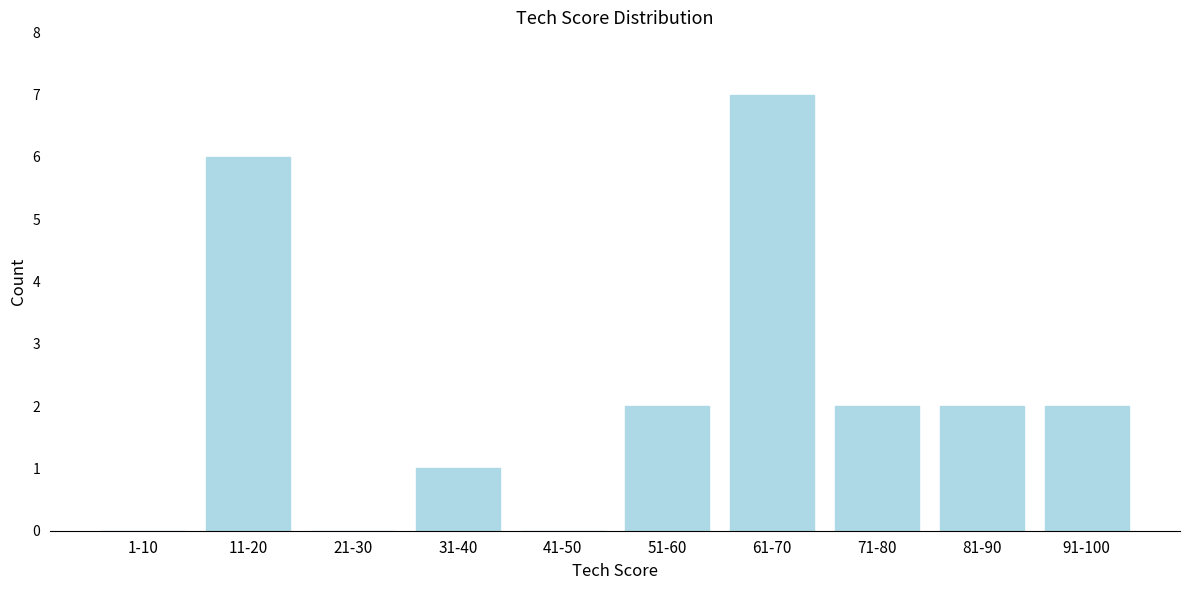

Reading right to left, list all the values displayed in this chart.

91-100=2	81-90=2	71-80=2	61-70=7	51-60=2	41-50=0	31-40=1	21-30=0	11-20=6	1-10=0